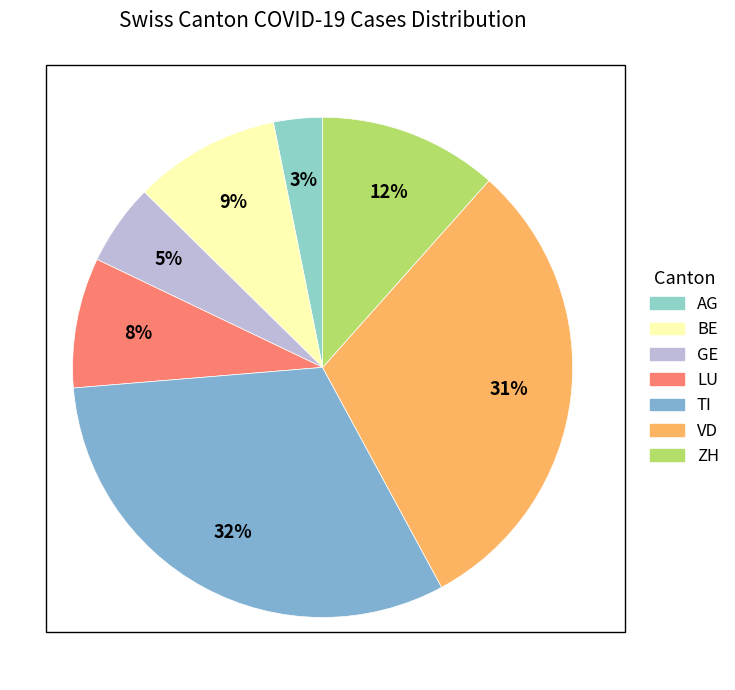

Rank the categories by value from lowest to highest.

AG, GE, LU, BE, ZH, VD, TI